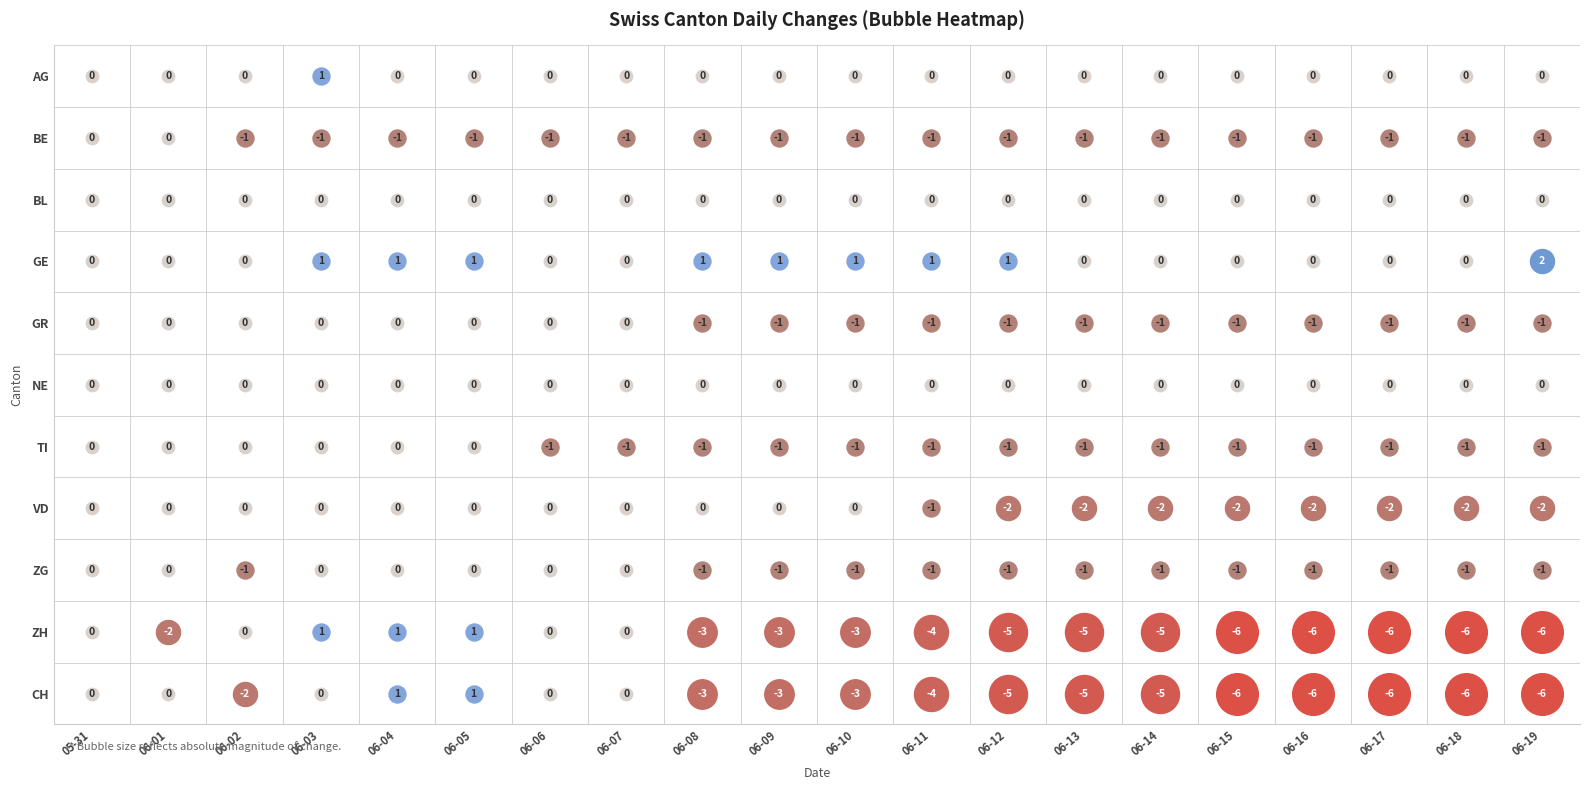

At which label does ZH reach its peak?

2020-06-03